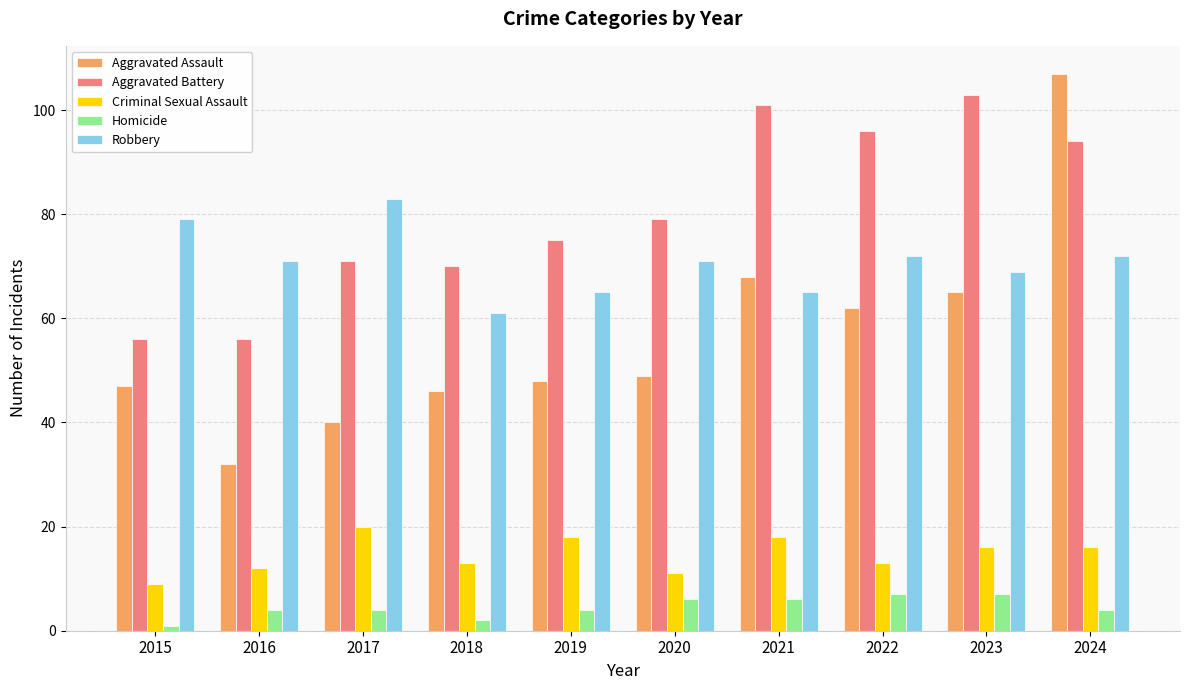

What is the value of the Robbery bar at the 2nd from the left?

71